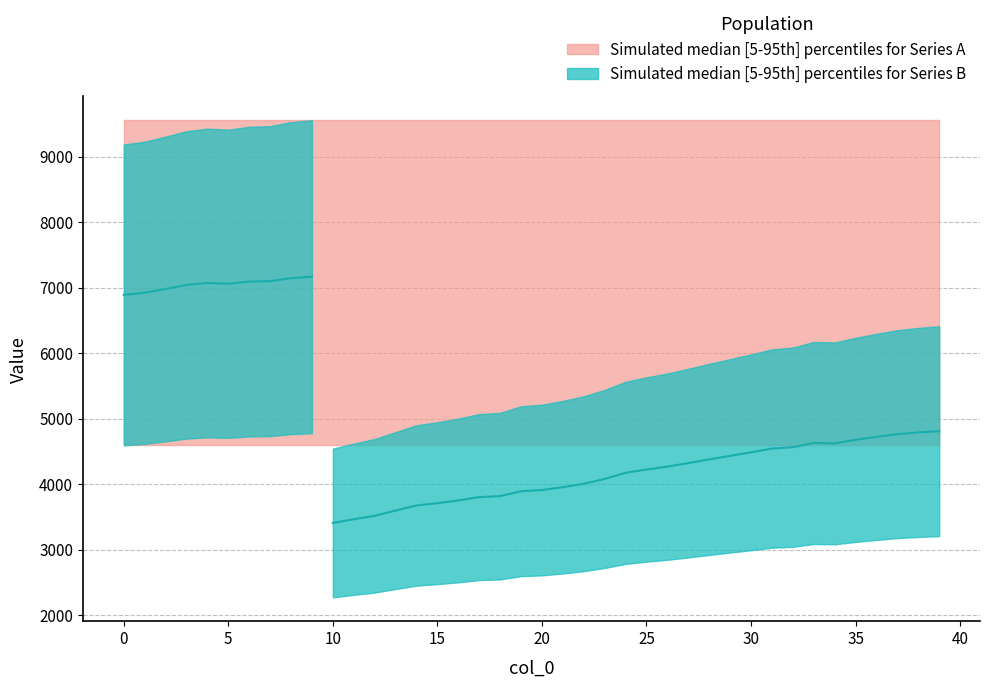

In series2_upper, how many points are lower than both neighbors (excluding endpoints)?

3